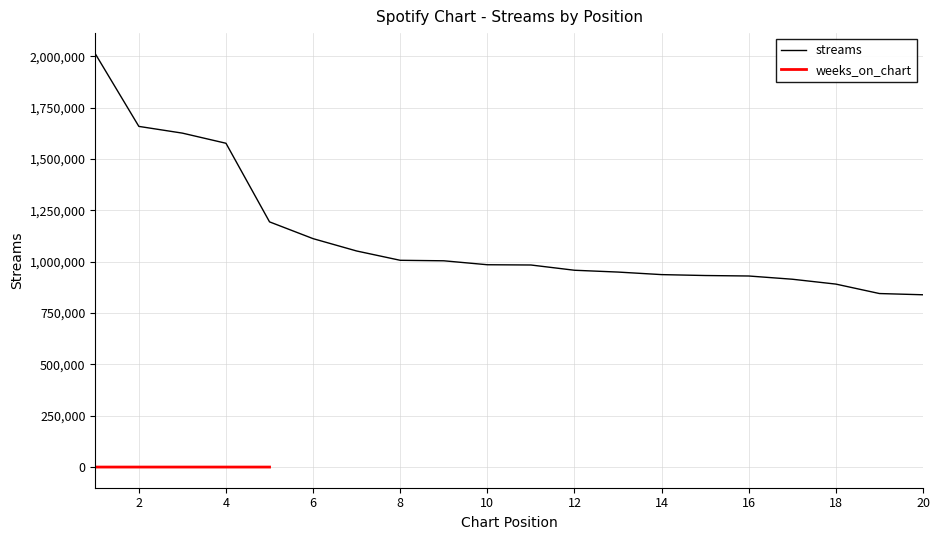

Is it true that the value at 6 is 1112384?

True